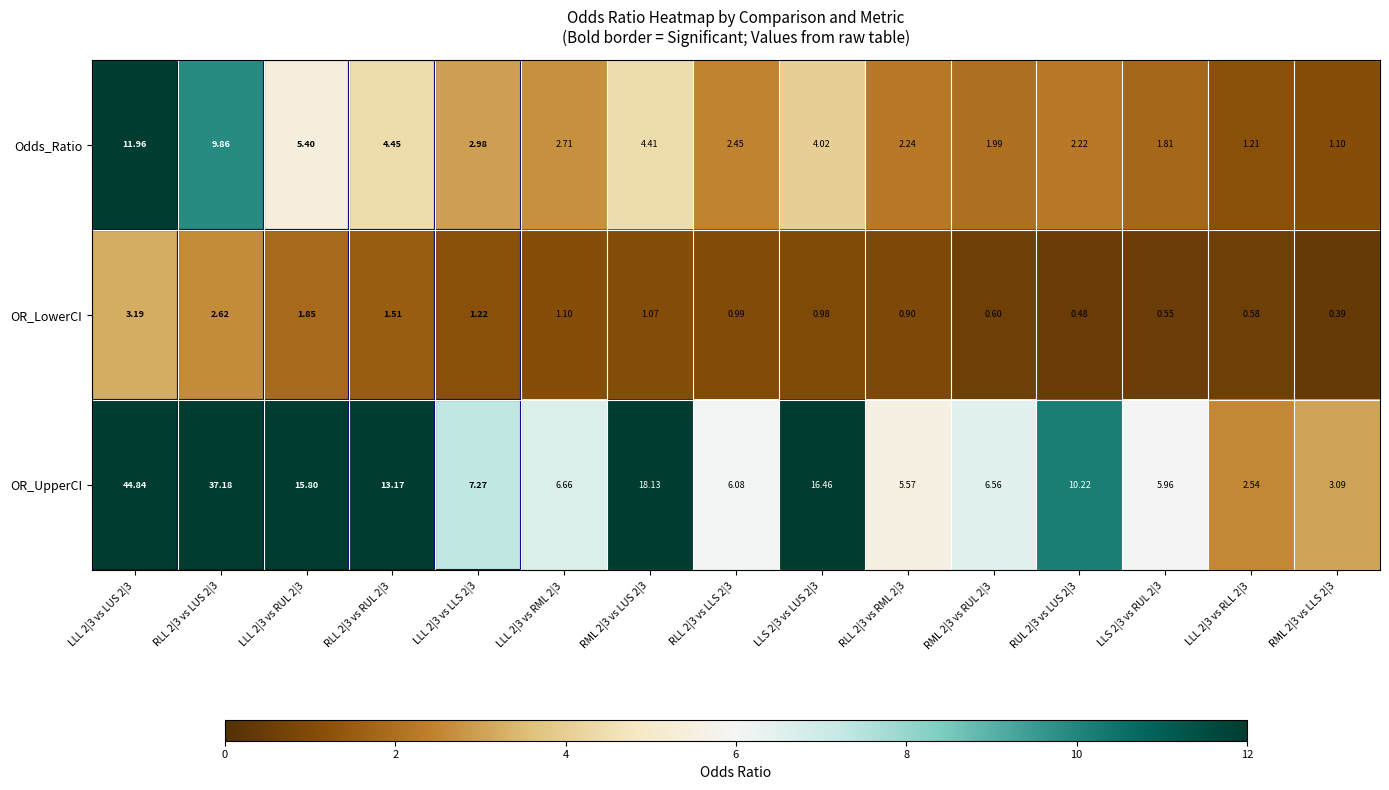

Which series changed the most between RML 2|3 vs LUS 2|3 and RLL 2|3 vs LLS 2|3?

OR_UpperCI